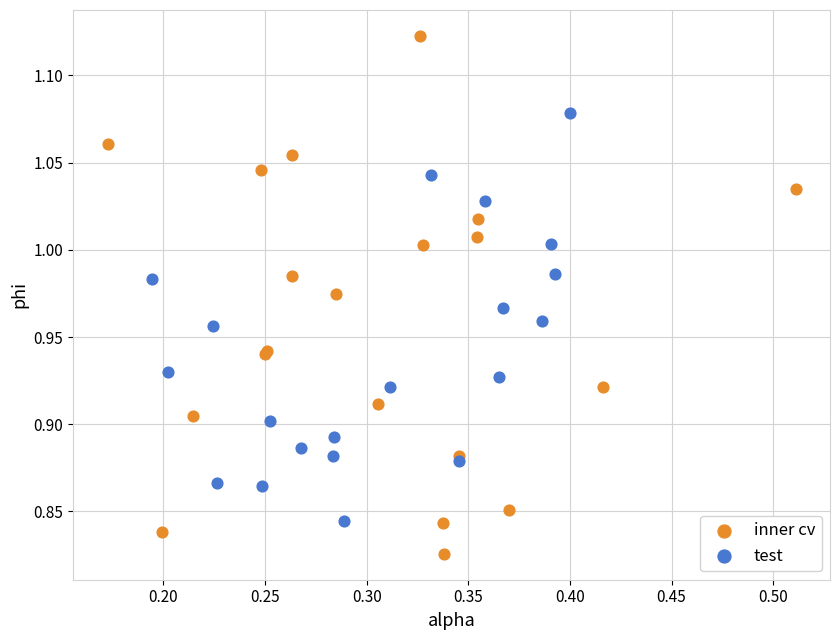

What are all the series names shown in the legend?

inner cv, test